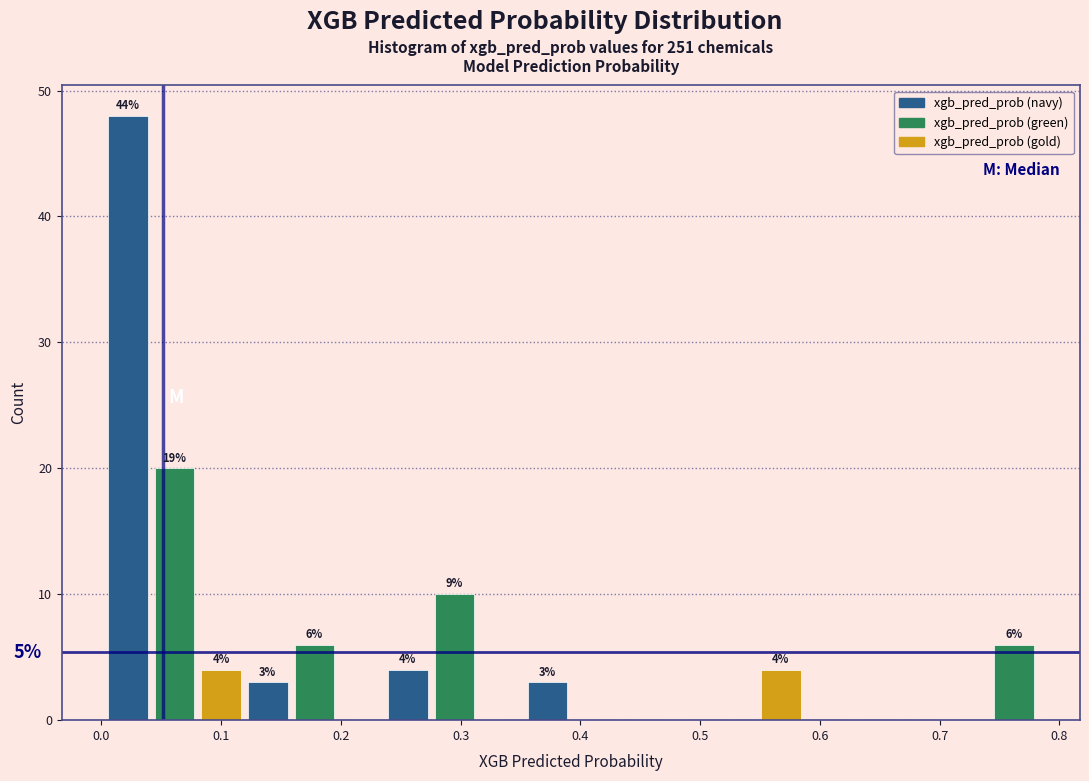

Around what value on the x-axis is the tallest bar? Give the approximate position of its centre, as read against the axis.

0.02